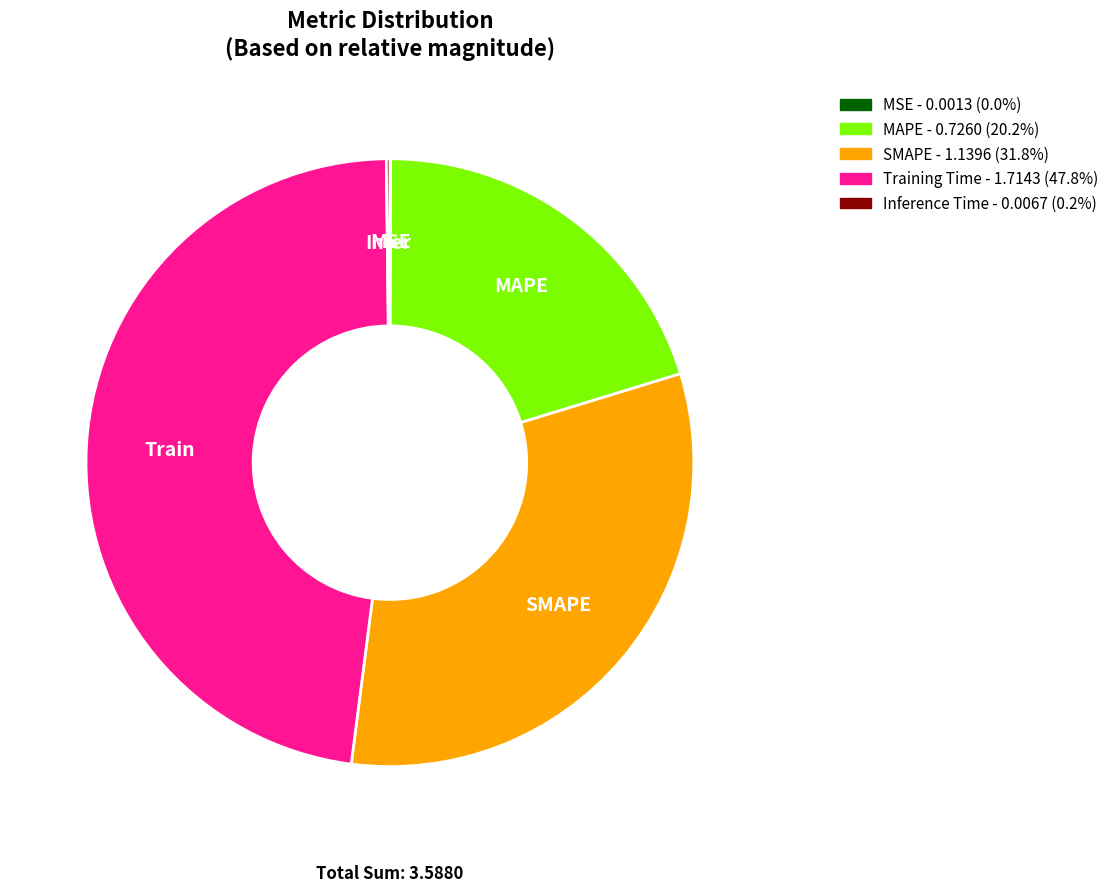

Is there any slice that represents more than half of the pie?

No